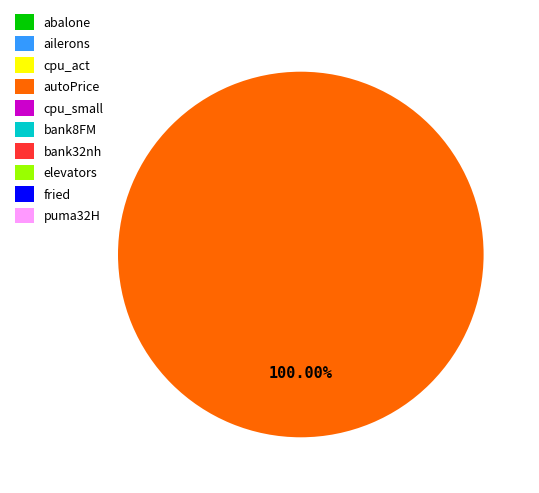

What is the largest slice in the pie chart?

autoPrice